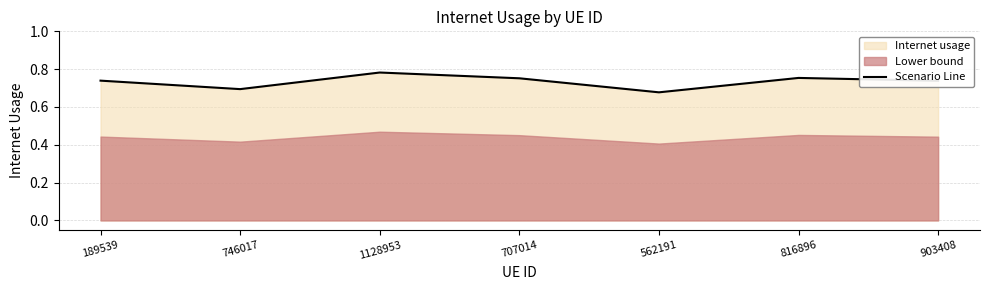

Rank the categories by value from highest to lowest.

1128953, 816896, 707014, 189539, 903408, 746017, 562191